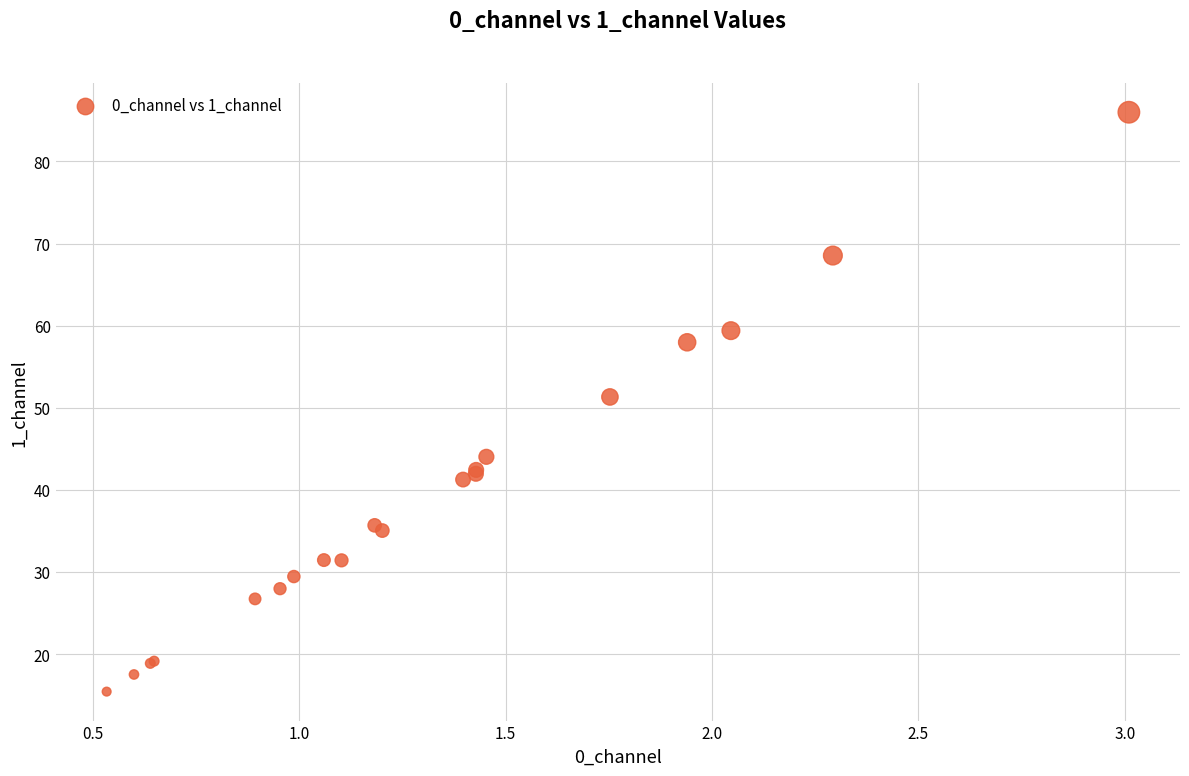

What Y value in the scatter plot is closest to 50?

51.3